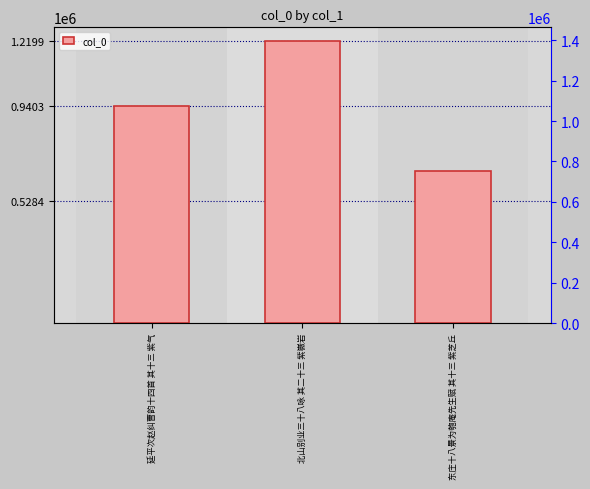

Reading left to right, list all the values displayed in this chart.

940551	1219917	660539